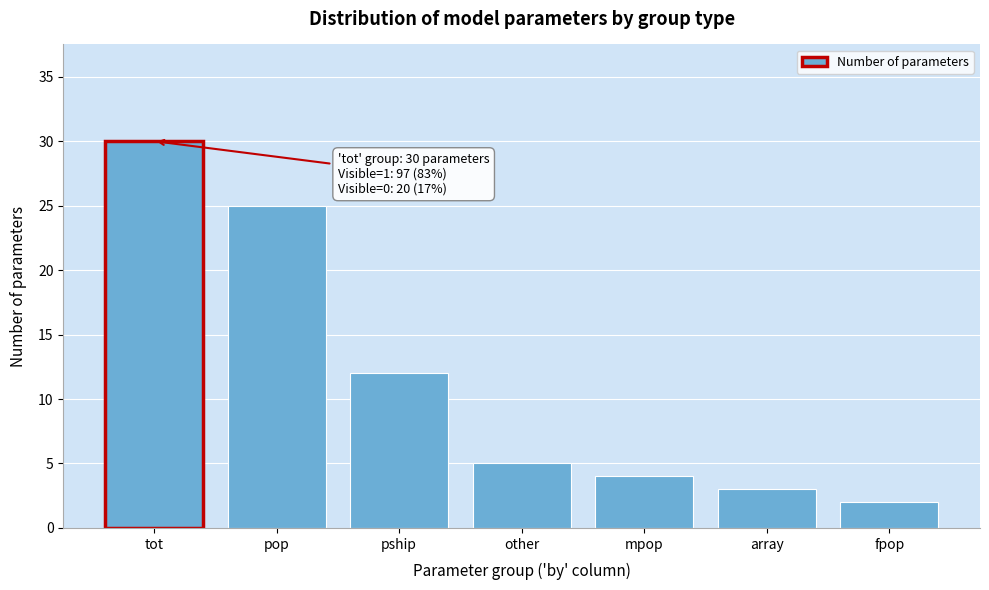

Reading left to right, list all the values displayed in this chart.

tot=30	pop=25	pship=12	other=5	mpop=4	array=3	fpop=2